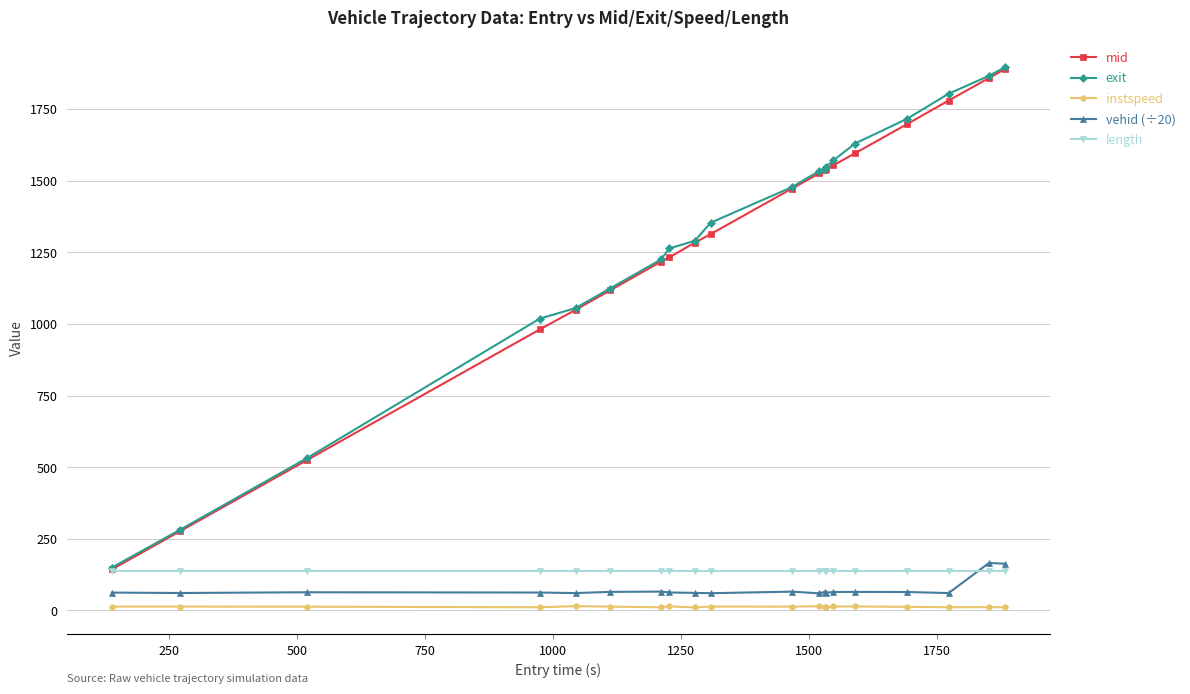

How many lines are shown in the chart?

5